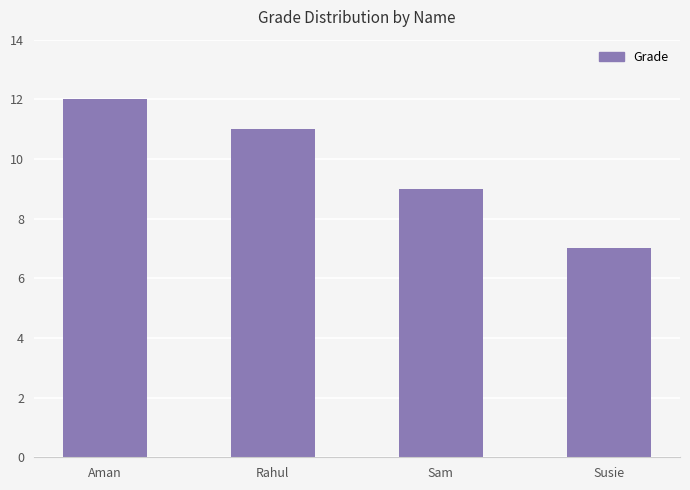

What is the label of the 2nd bar from the left?

Rahul